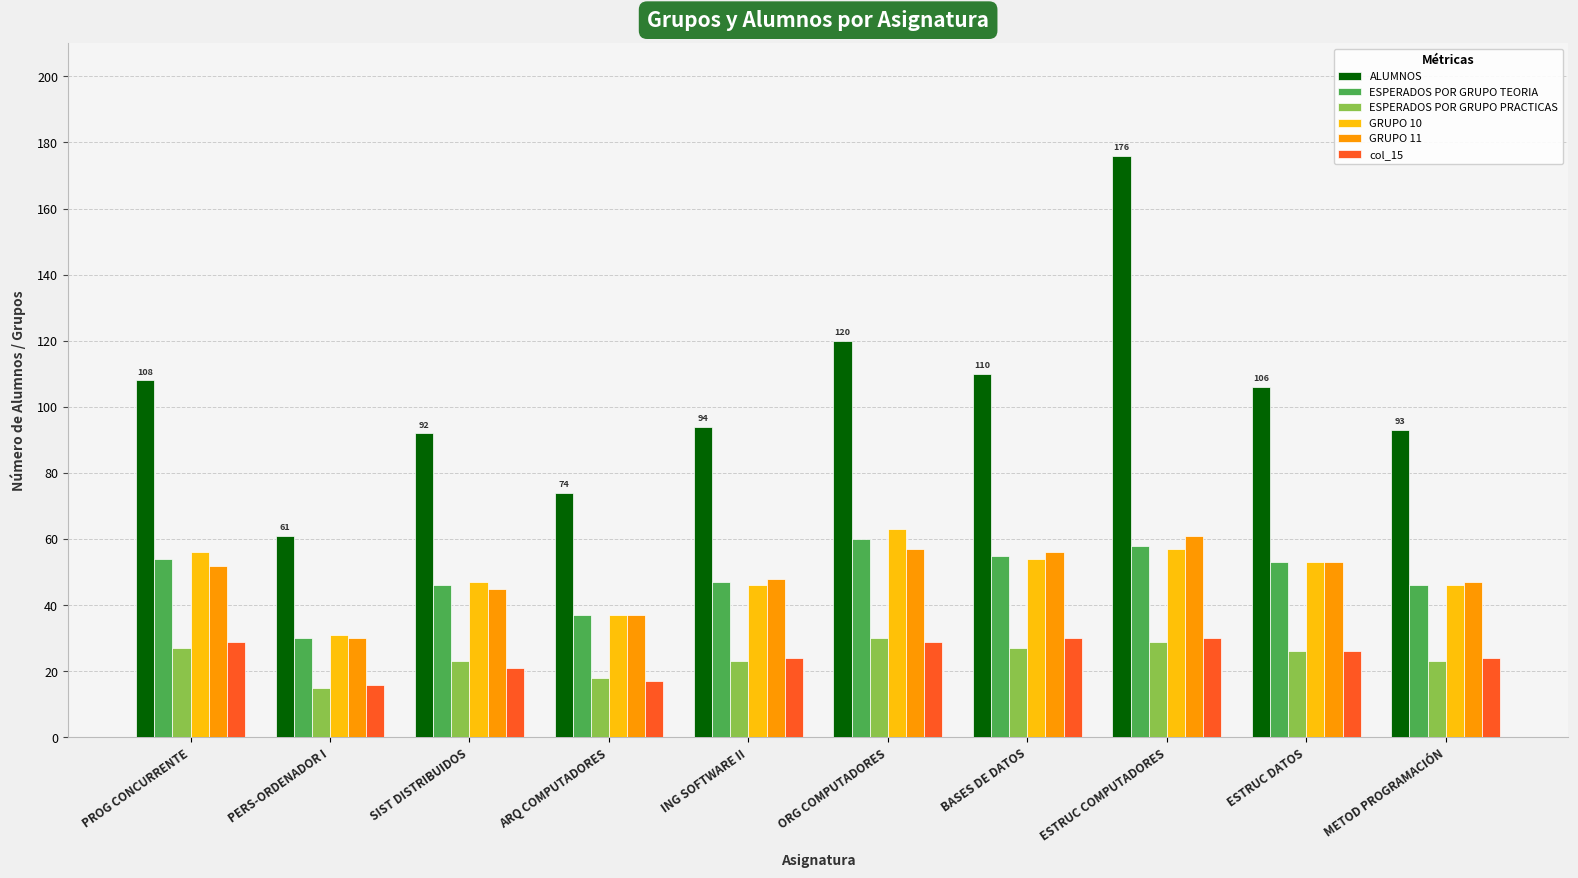

What is the label of the 2nd bar from the right?

ESTRUC DATOS